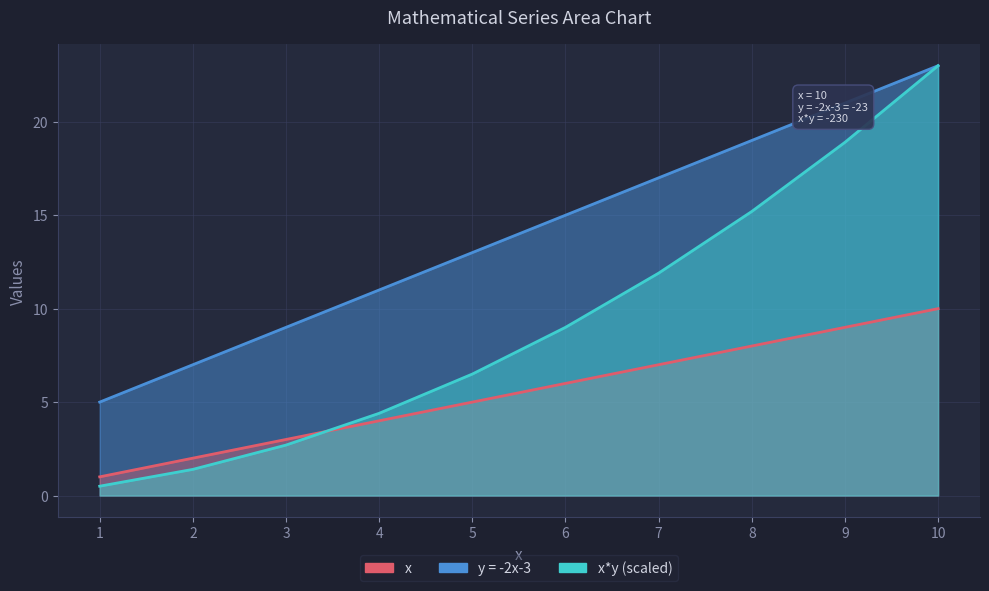

Between 5 and 7, which is larger?

7